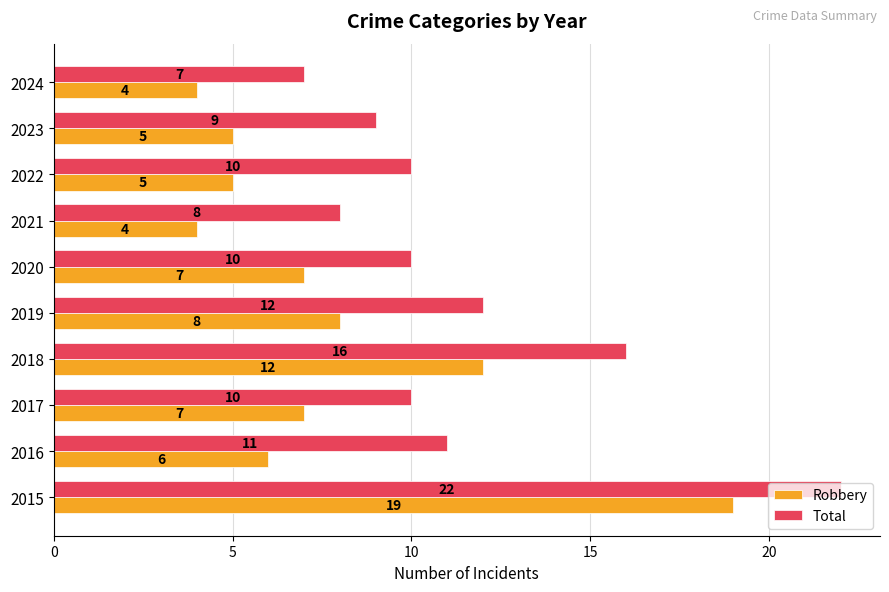

Which series has the largest total across all categories?

Total